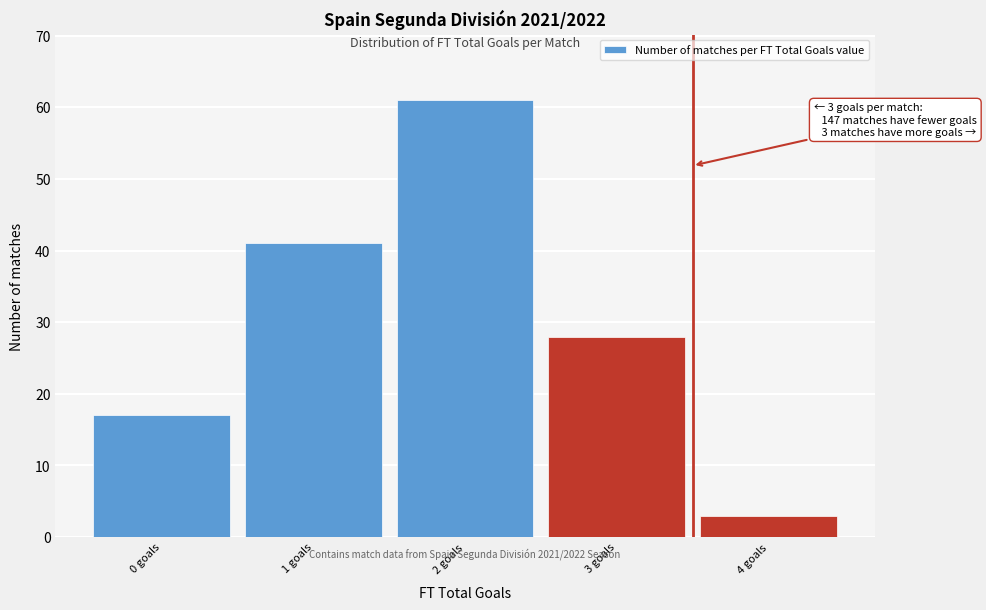

Which range on the x-axis has the tallest bar?

1.5 to 2.5